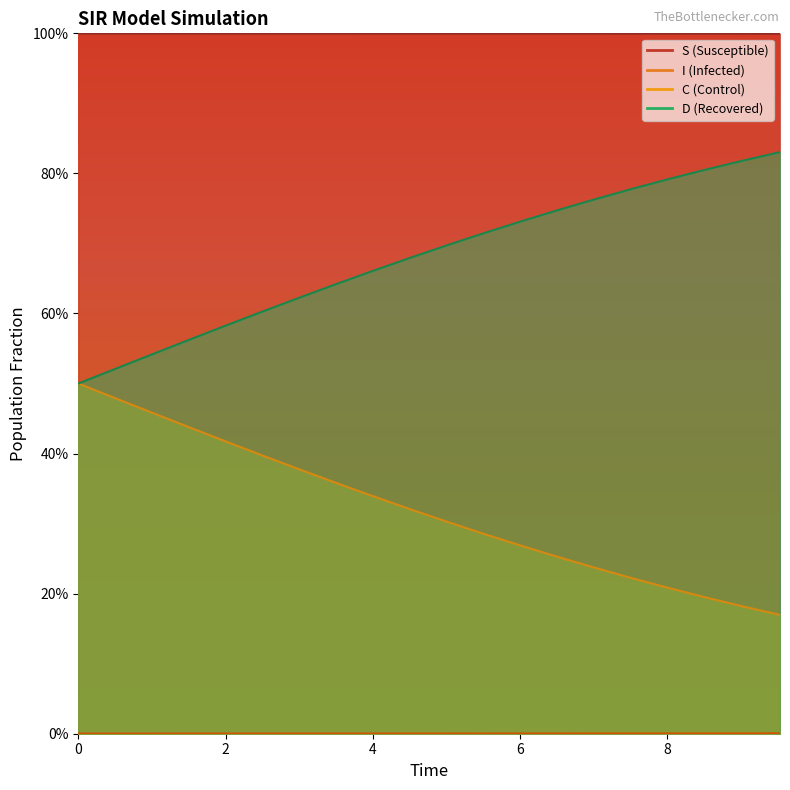

What is the difference between the C values at 11 and 7?

0.1